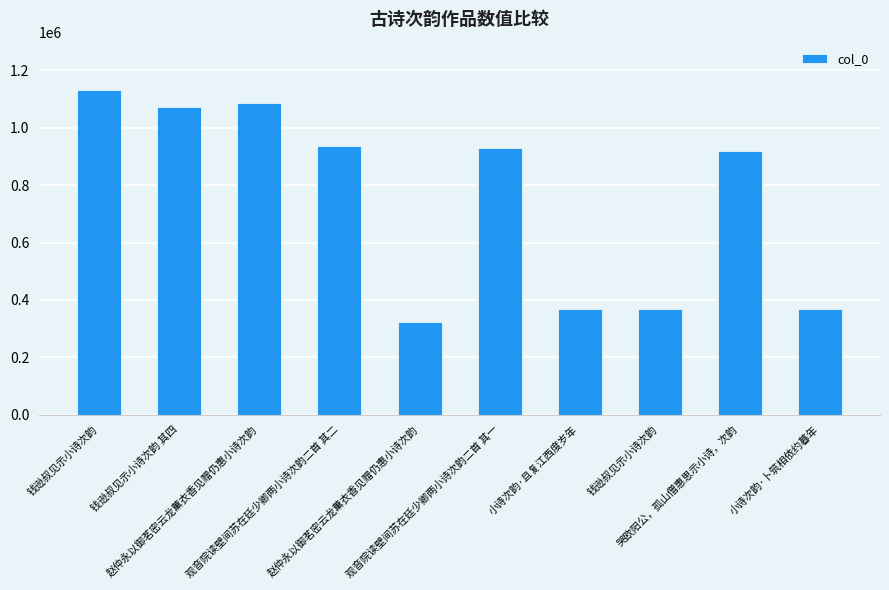

Between 钱逊叔见示小诗次韵 and 小诗次韵·卜筑相依约暮年, which is larger?

钱逊叔见示小诗次韵